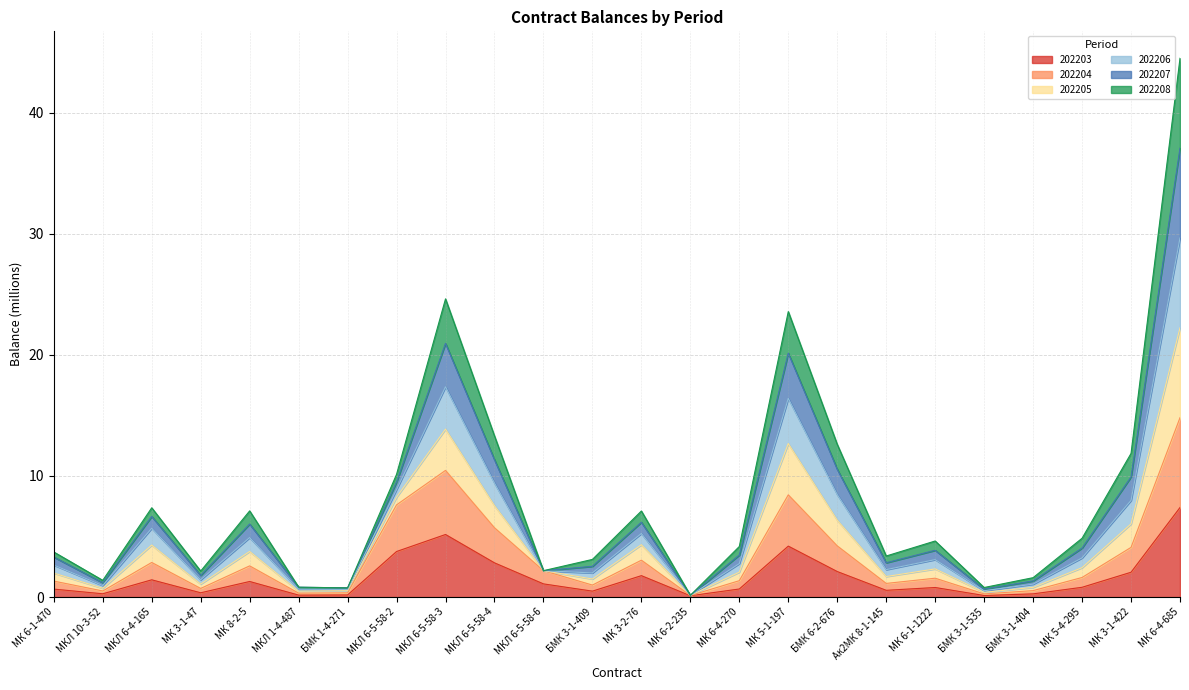

At which category is the sum across all series the highest?

МК 6-4-685